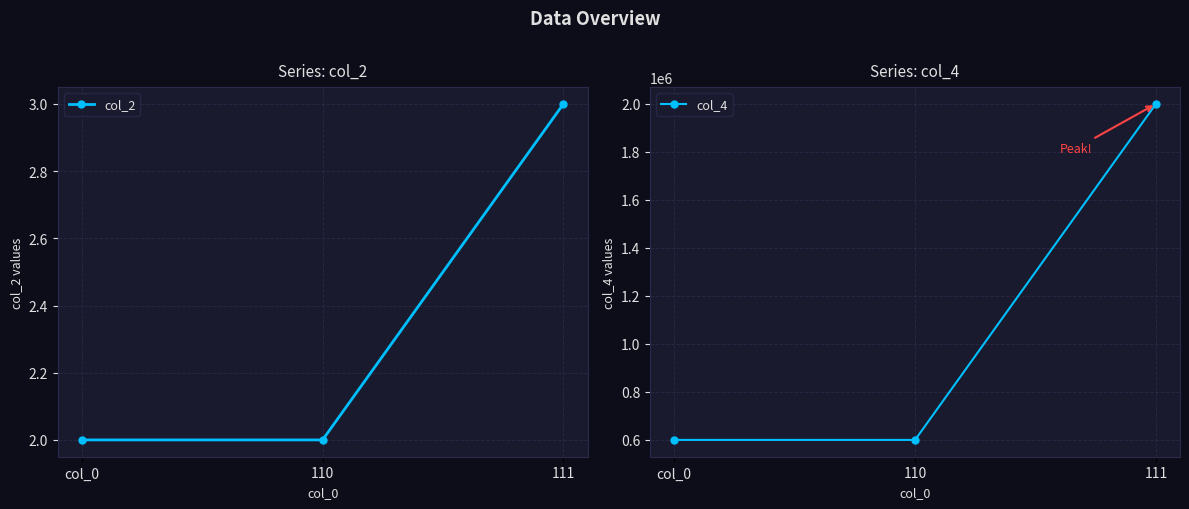

The value of col_2 at col_0 is 2. True or false?

True